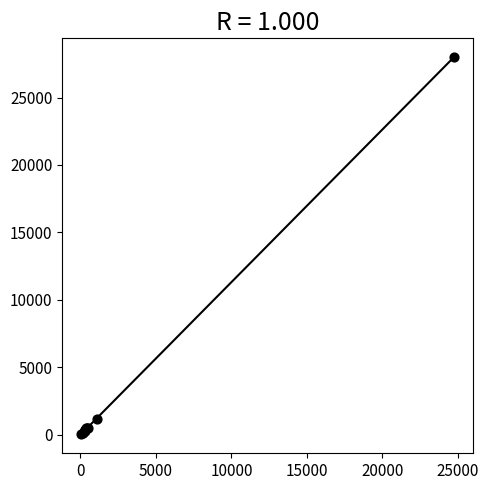

What Y value in the scatter plot is closest to 14007?

1172.0